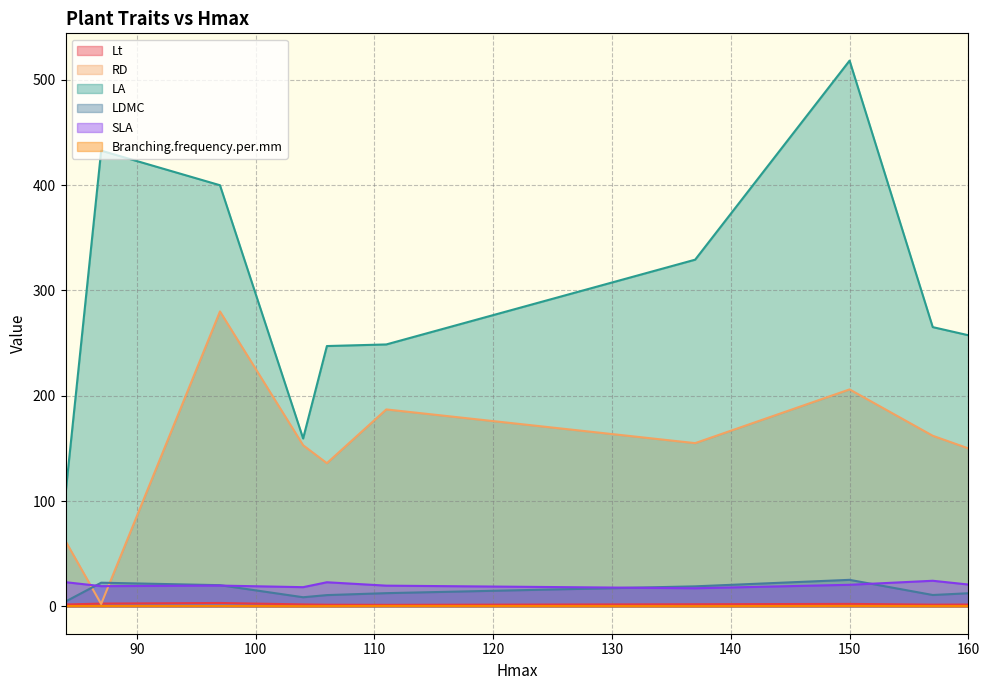

The value of Lt at 104 is 0.7. True or false?

False